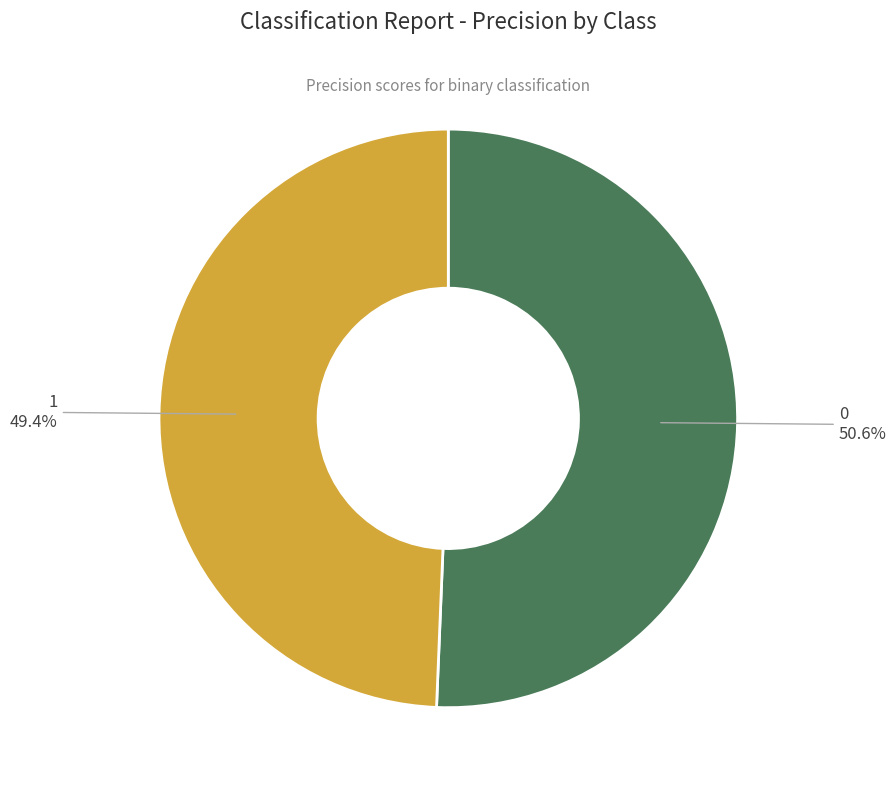

Does 0 represent more than half of the total?

Yes